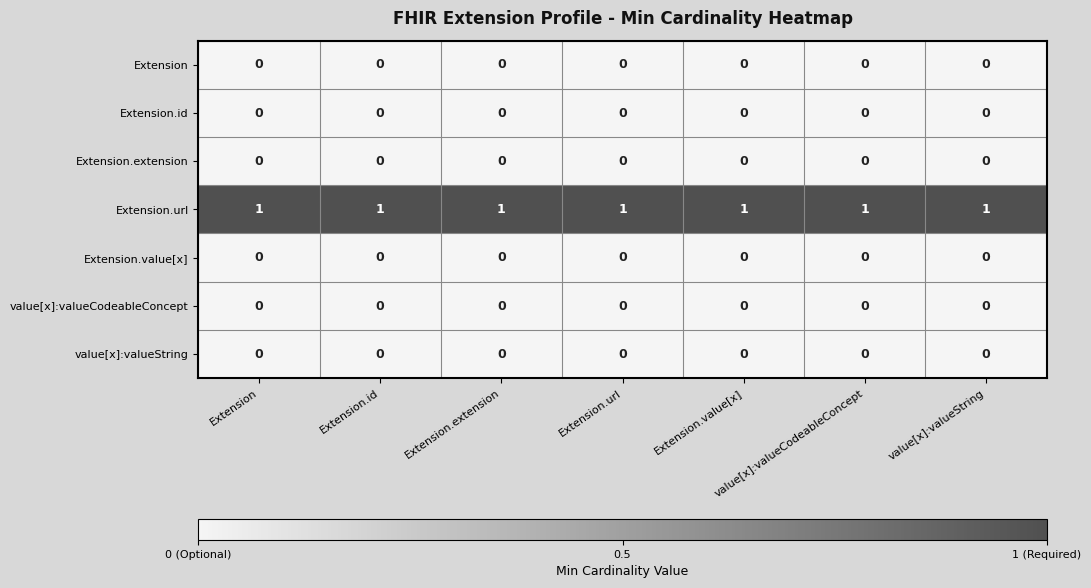

At how many categories does at least one series exceed 0?

7